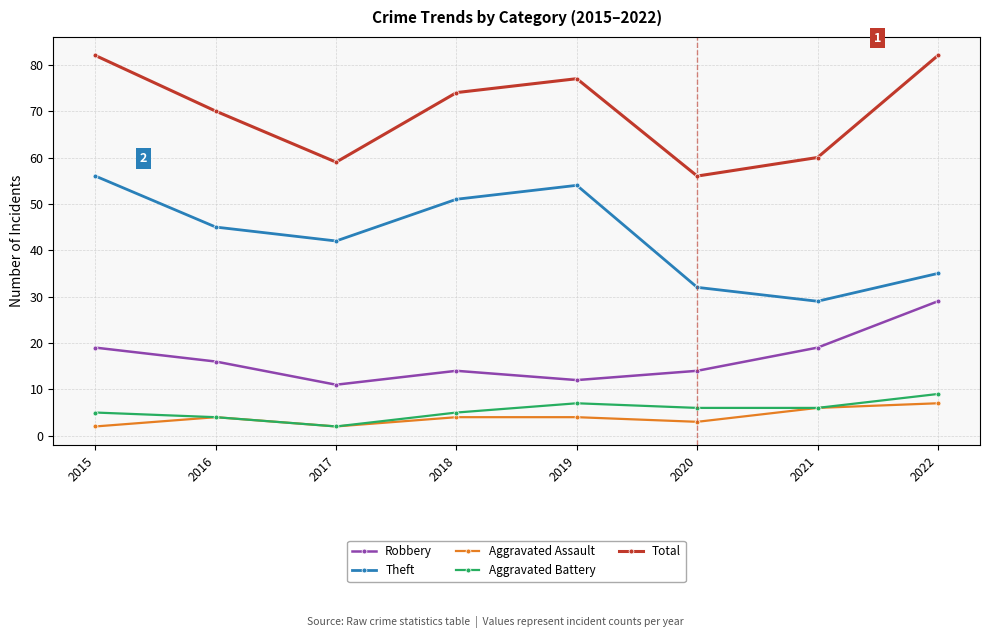

What is the total value across all series at 2015?

164